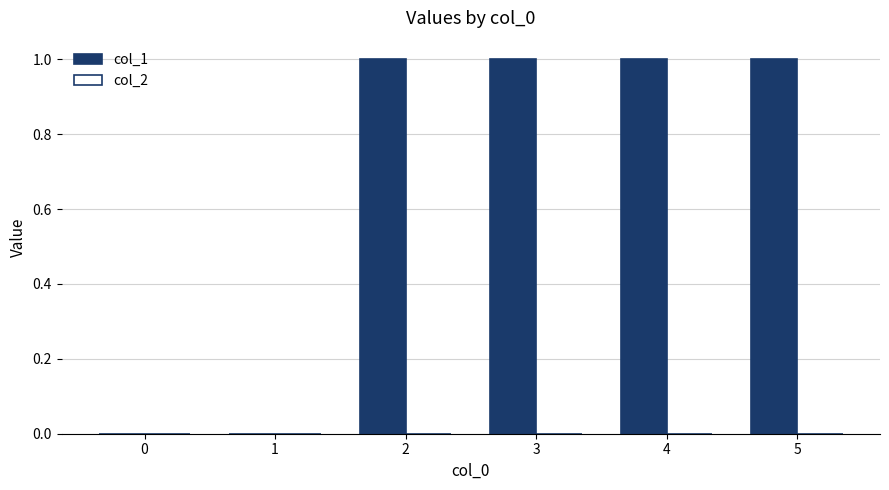

Reading right to left, extract all data points from this chart.

5=1	4=1	3=1	2=1	1=0	0=0